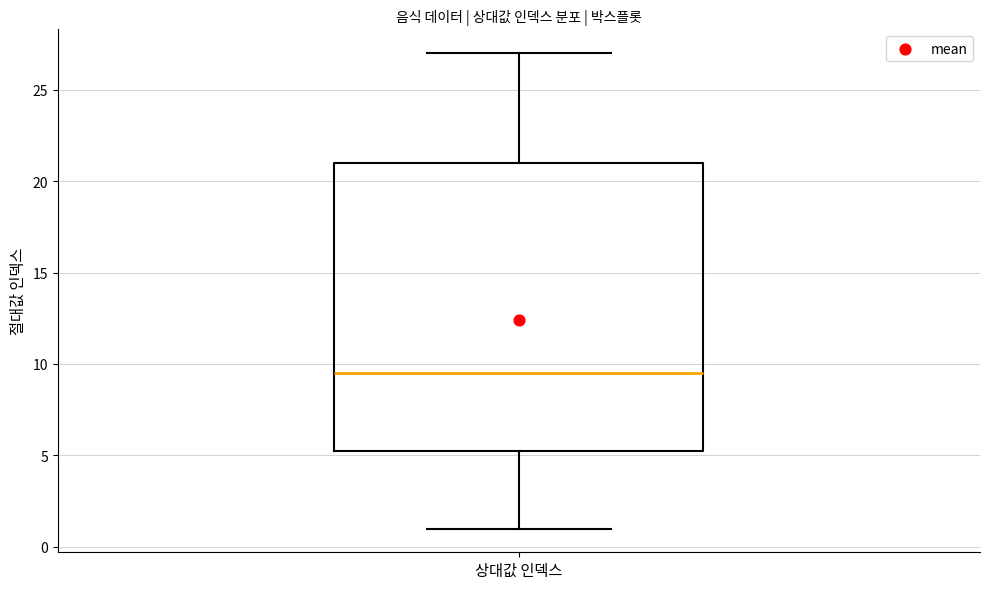

Transcribe this box plot: give where the median line is, the range the box spans, and where the two whiskers end, as read against the y-axis. The values are not printed on the chart, so give them approximately, as read against the axis.

median 9.5, box 5.5 to 21.0, whiskers 1.0 to 27.0